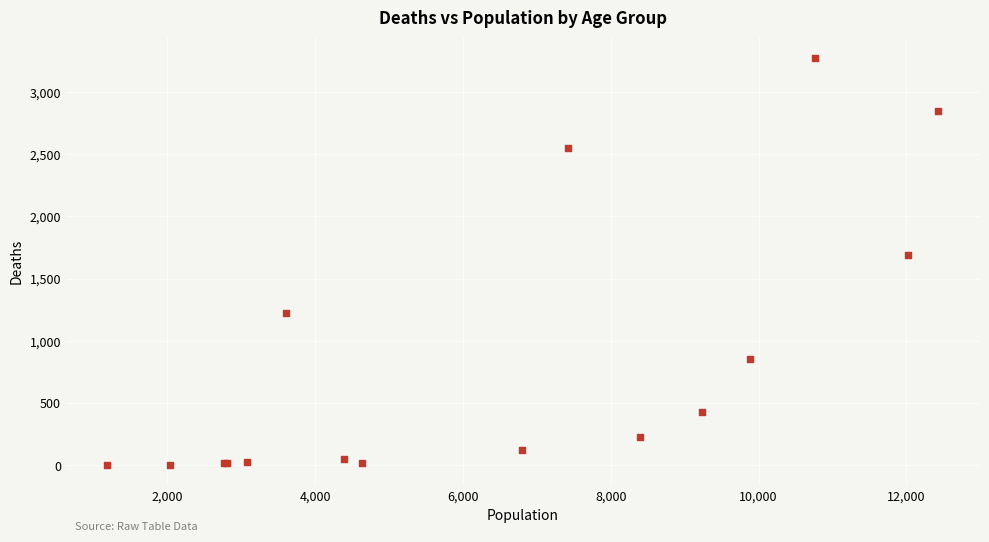

What Y value in the scatter plot is closest to 1638?

1690